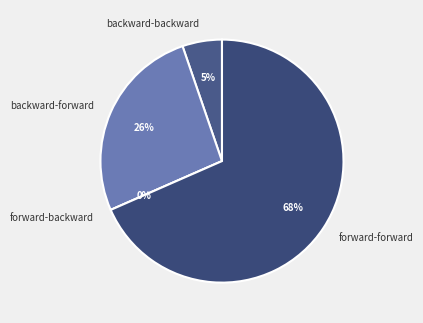

How many slices are in this pie chart?

4